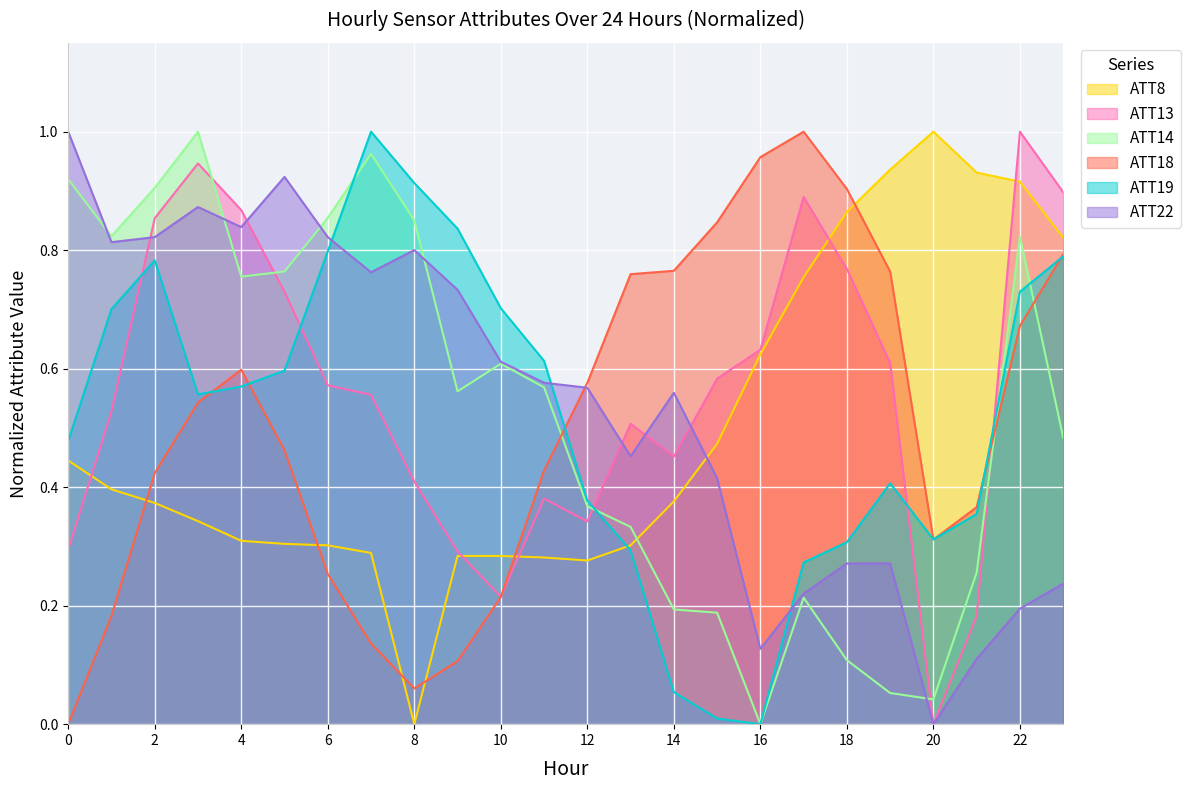

Is the value of ATT14 at 15 greater than the value of ATT22 at 23?

No